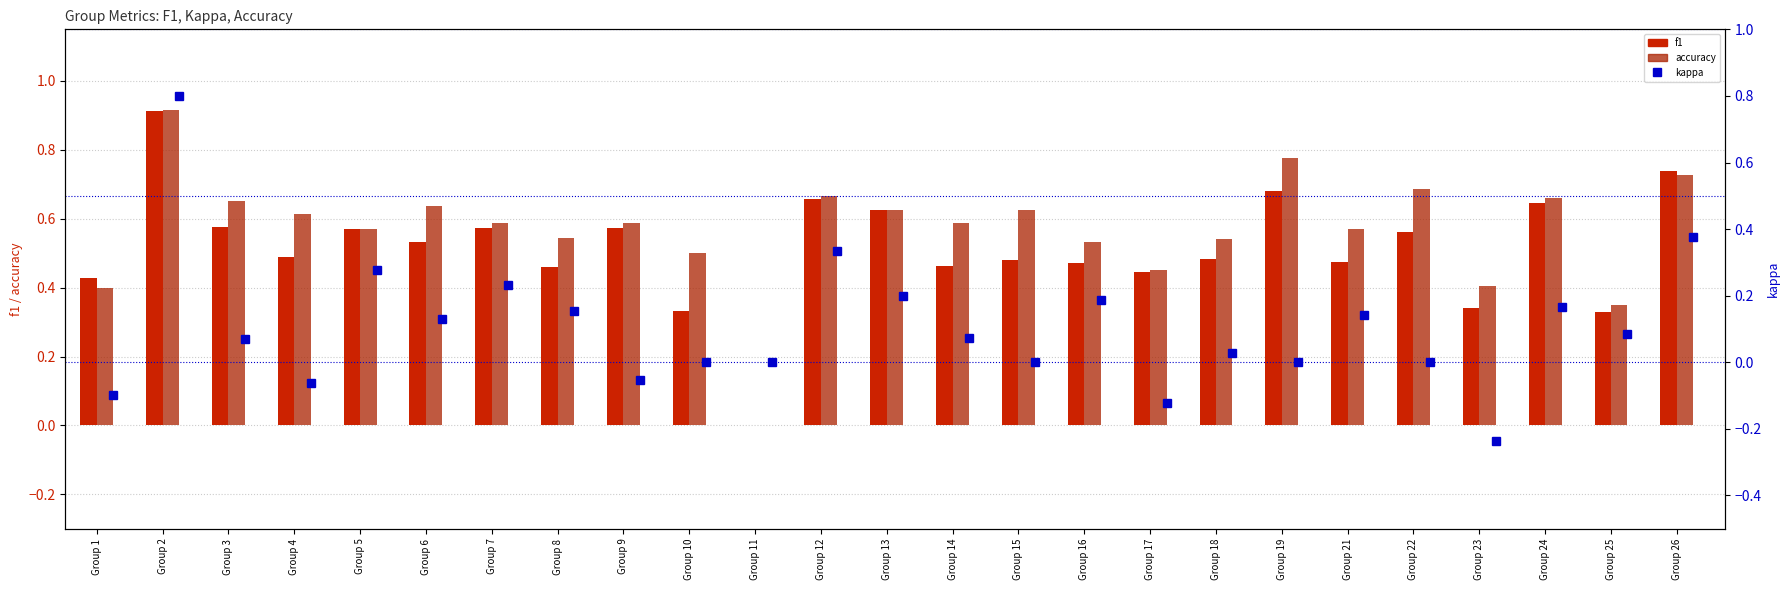

Where is kappa nearest to the value 0?

Group 10